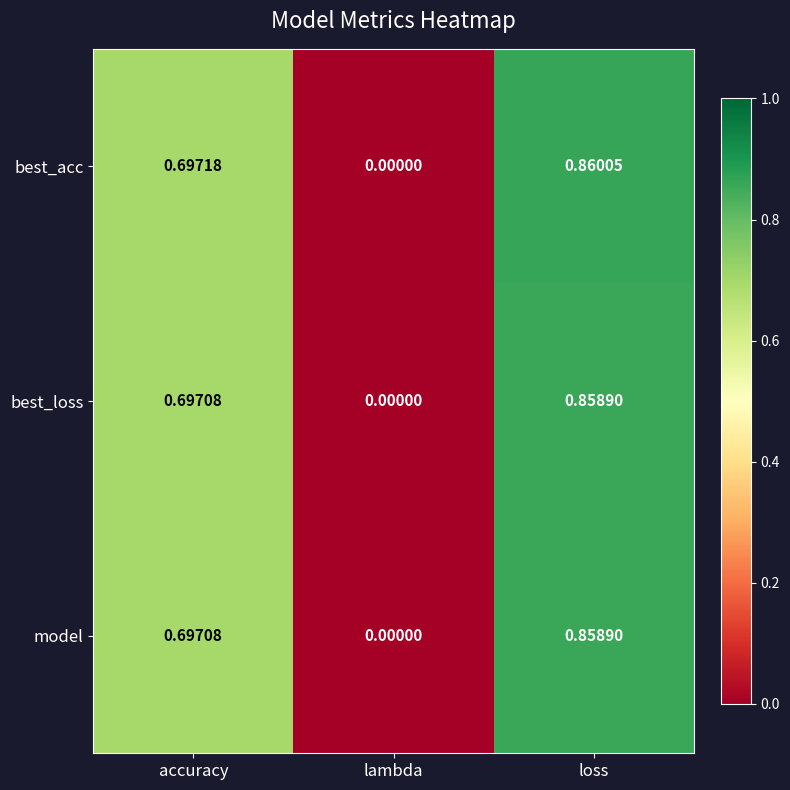

Which category has the lowest value across all series?

lambda